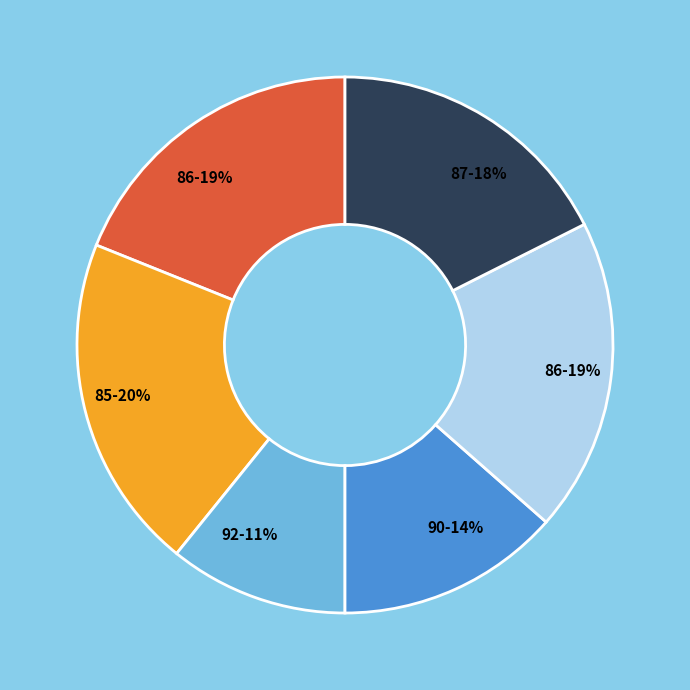

Is there a majority slice in this chart?

No